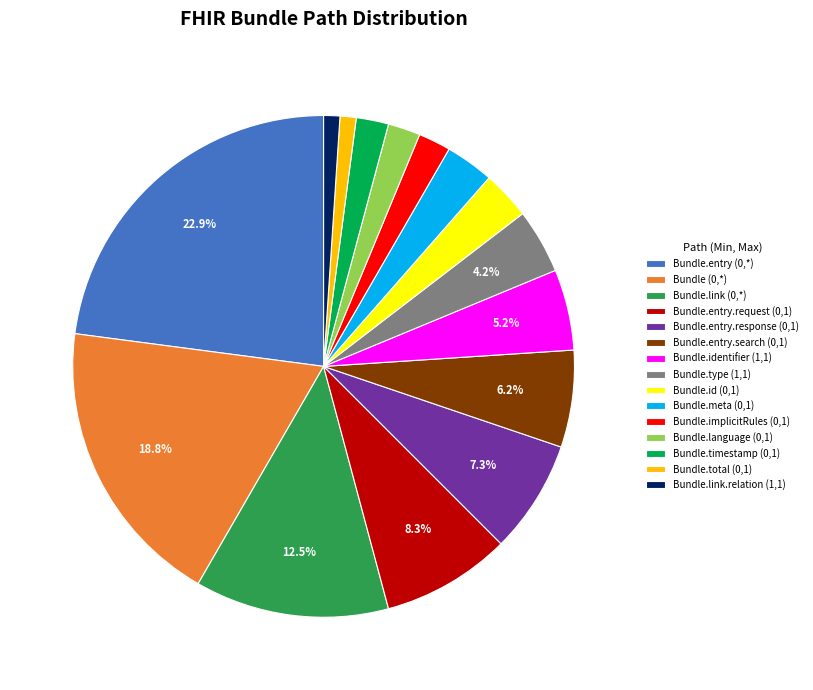

How many segments does this pie chart have?

15